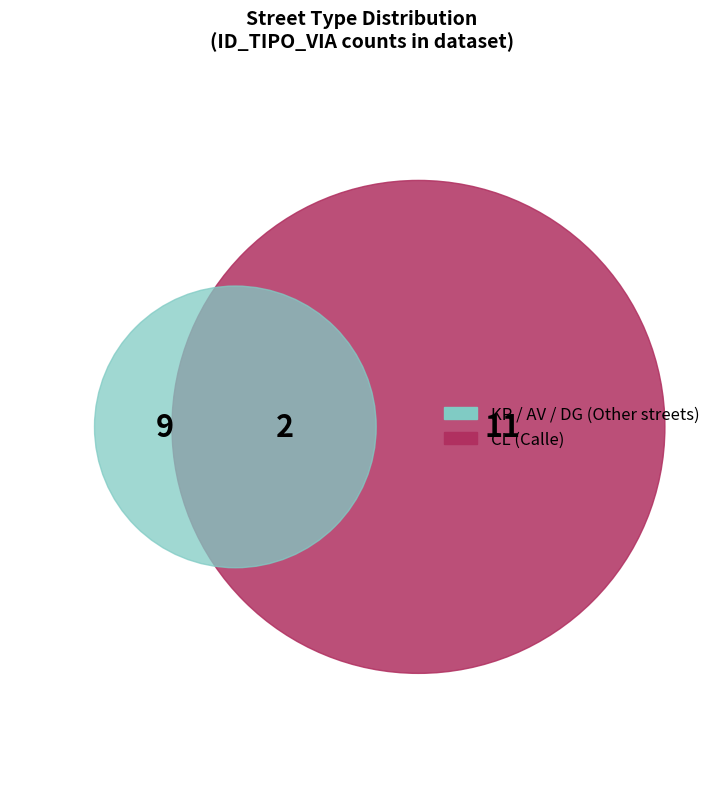

Is it true that KR is 16% of the pie?

False